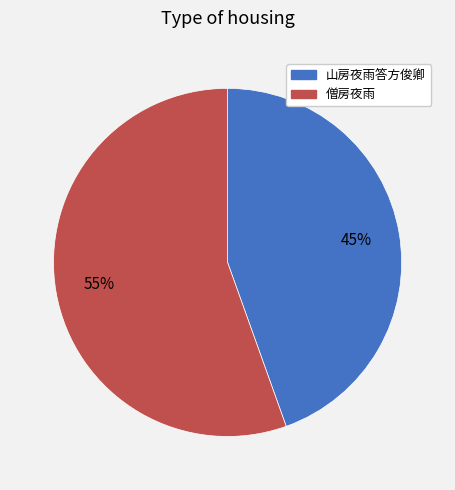

To the nearest percent, what is the combined percentage of 僧房夜雨 and 山房夜雨答方俊卿?

100%